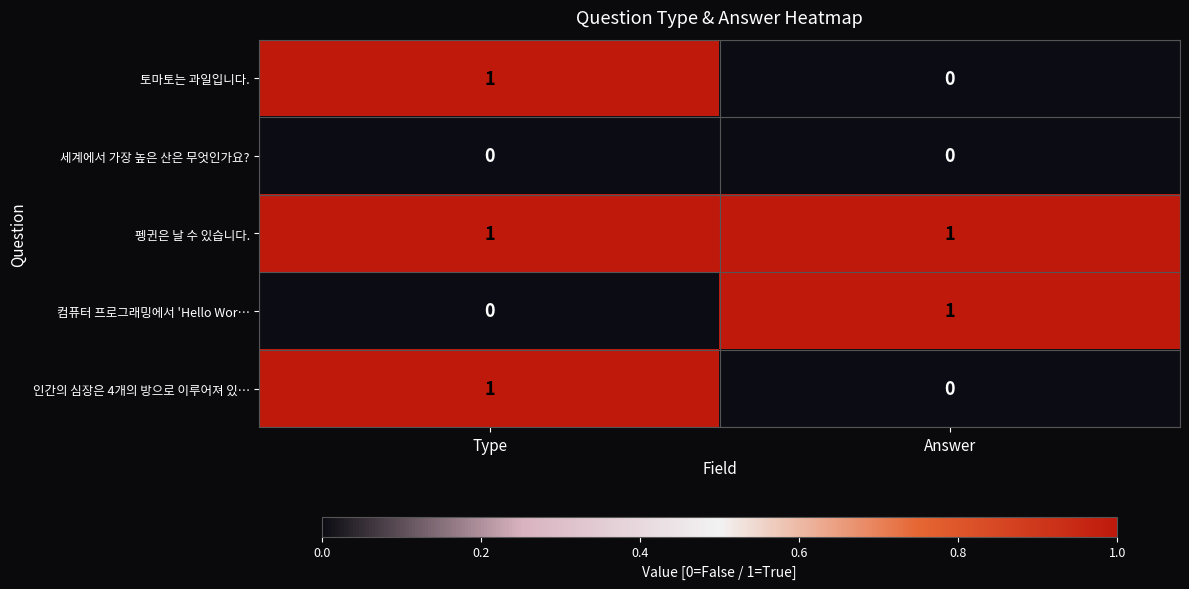

What is the total value across all series at Type?

3